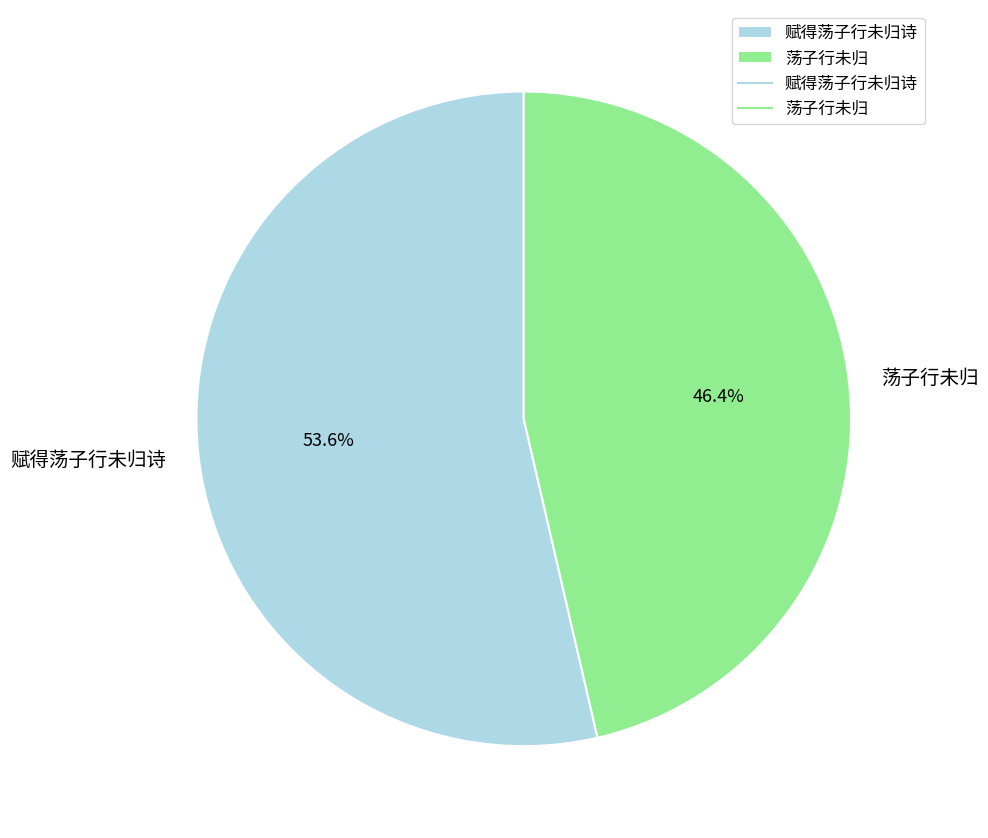

To the nearest percent, what portion does 赋得荡子行未归诗 represent?

54%